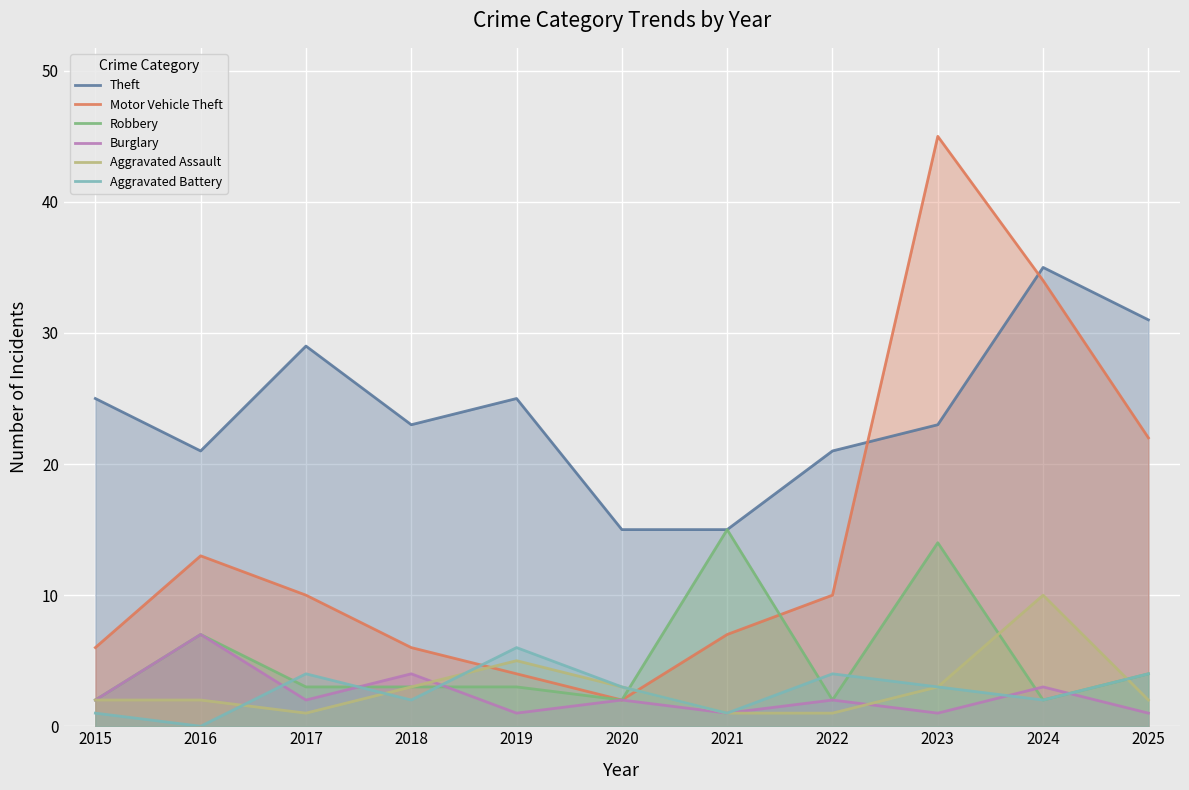

Is it true that Aggravated Assault equals 2 at 2016?

True